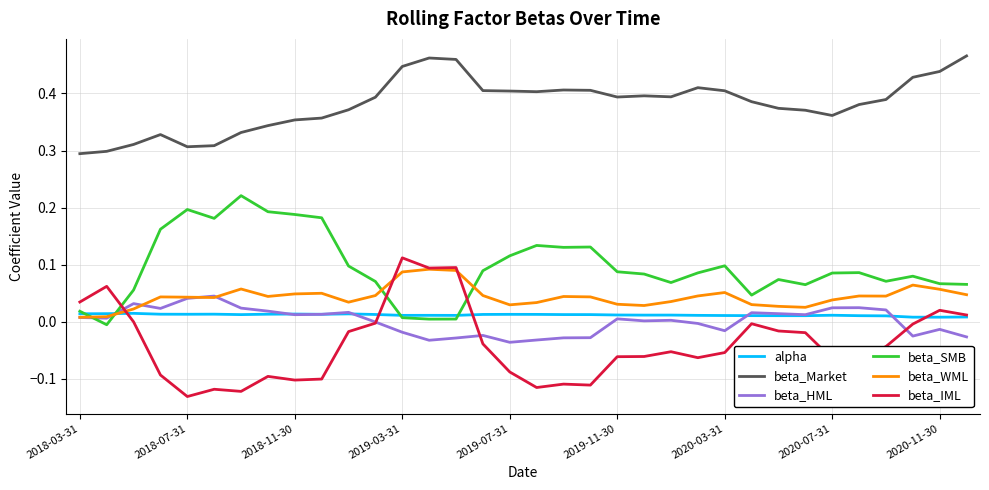

How many distinct data groups are displayed?

6